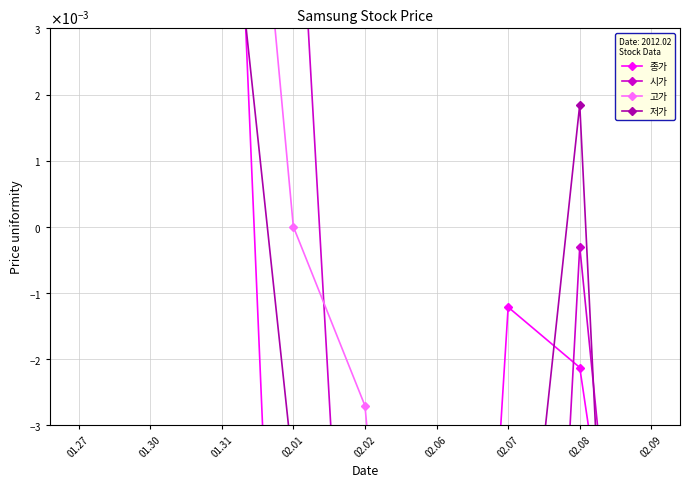

How many intersections are there between 종가 and 고가?

2